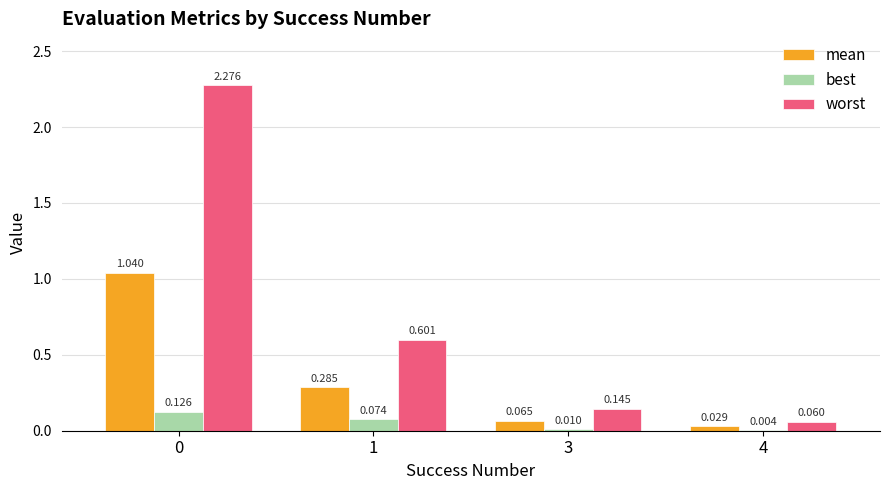

Which series changed the most between 0 and 3?

worst